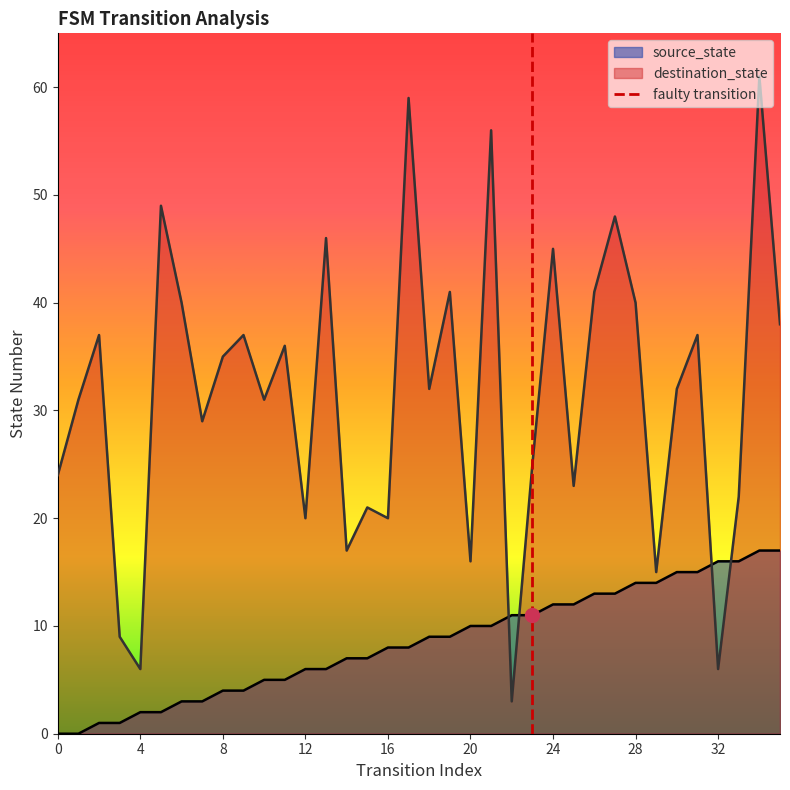

True or false: destination_state and source_state cross at least once.

True